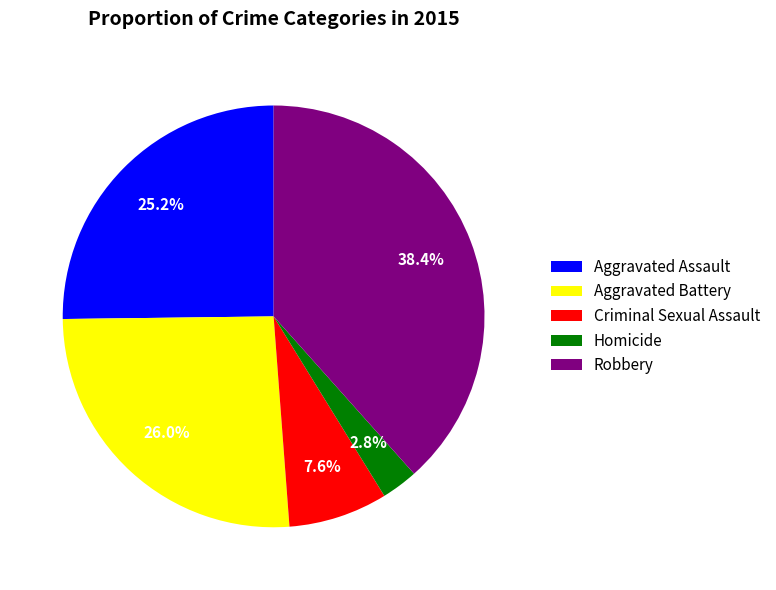

Is there a majority slice in this chart?

No